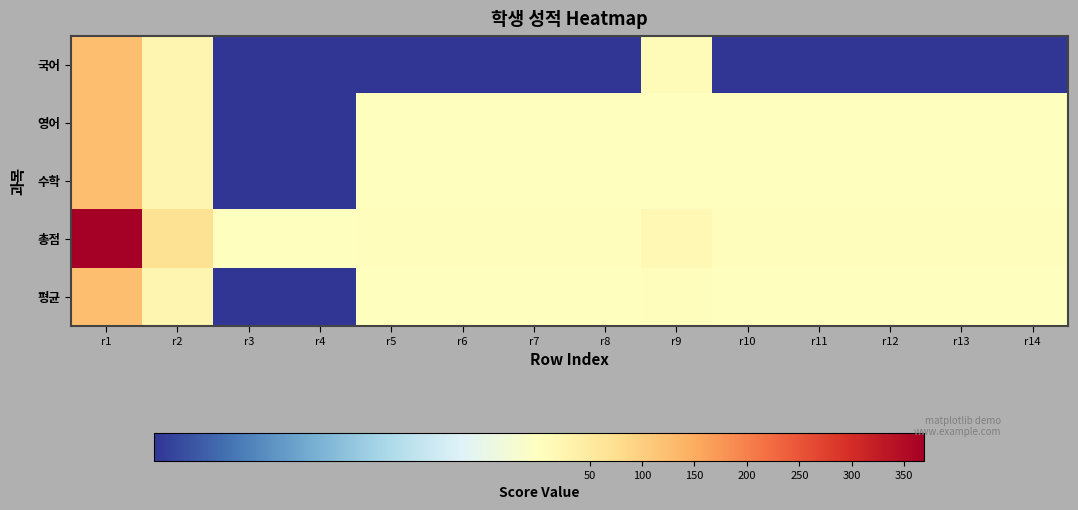

Which has a higher value, r2 or r8?

r2